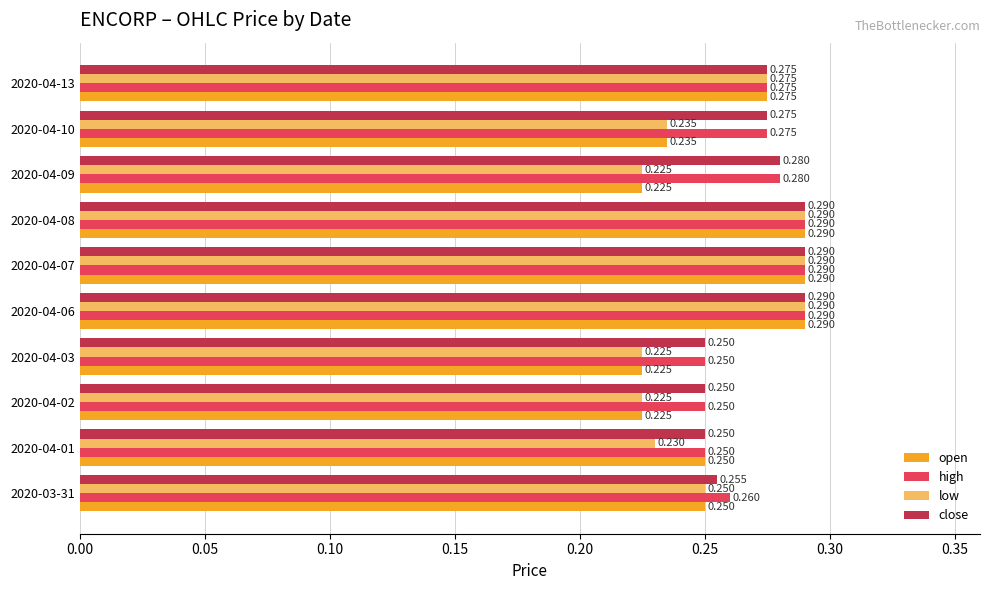

Which series has the largest total across all categories?

high